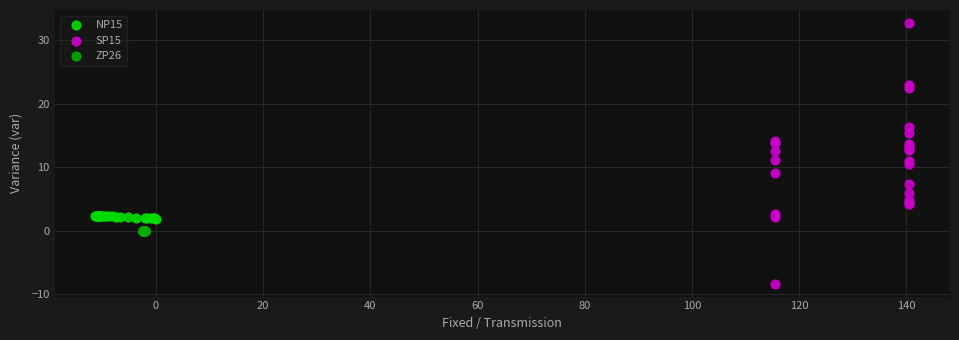

Which series reaches the maximum Y coordinate?

SP15